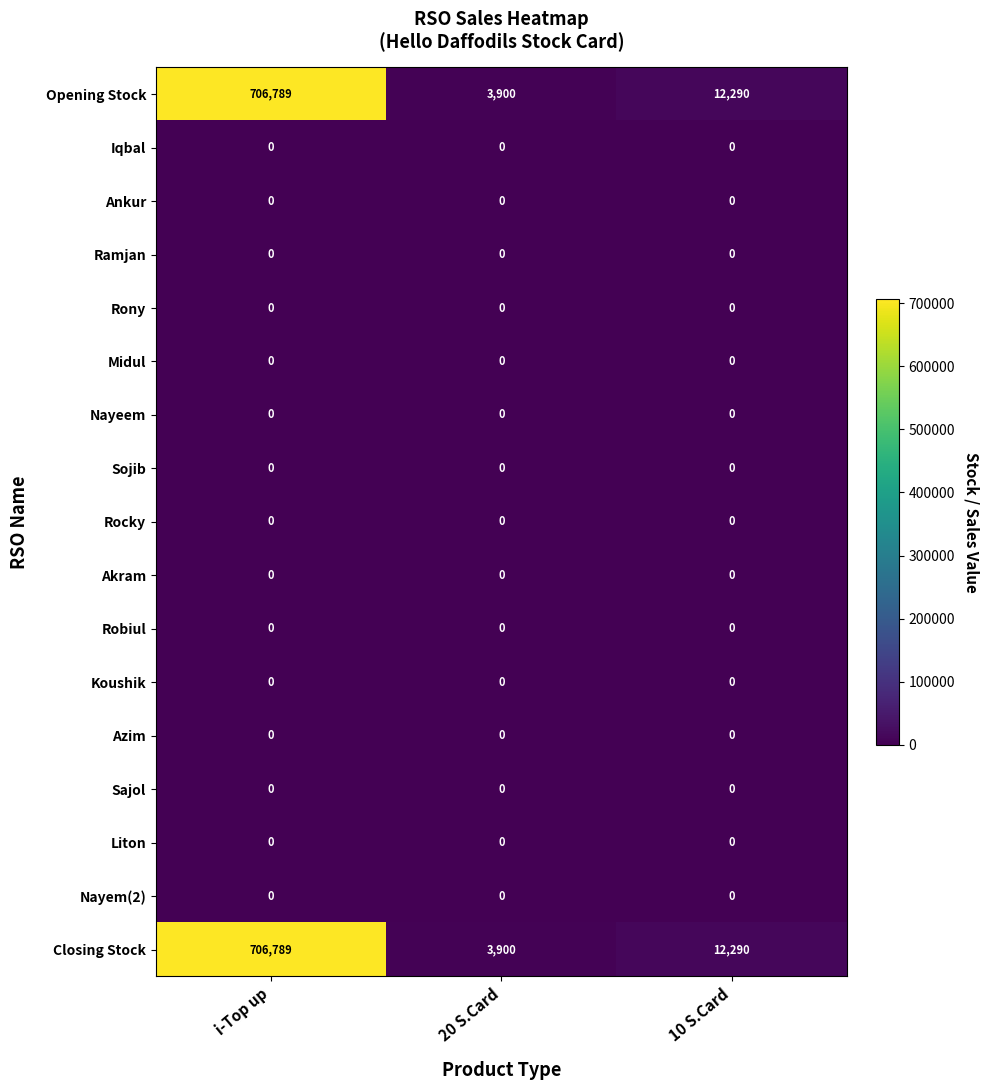

Which label corresponds to the largest value in the chart?

i-Top up